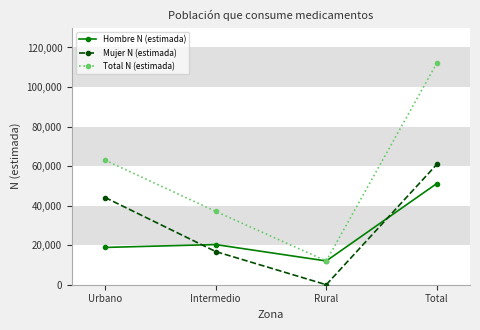

Which category has the highest value in the Hombre N (estimada) series?

Total